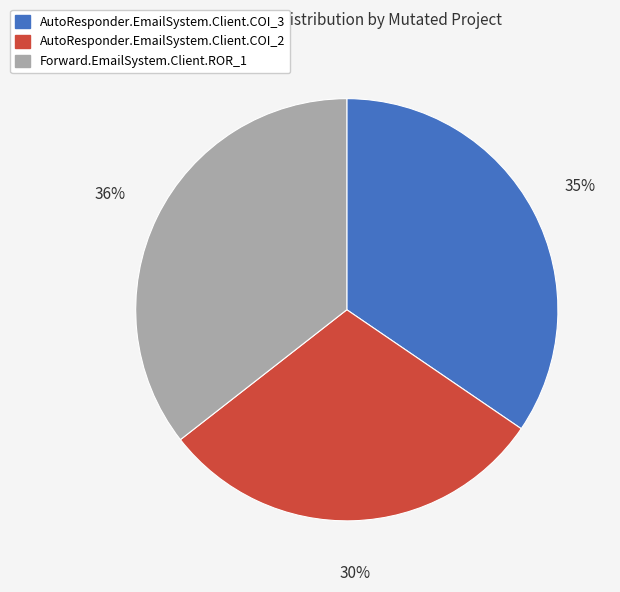

What is the ratio of the value at AutoResponder.EmailSystem.Client.COI_2 to the value at AutoResponder.EmailSystem.Client.COI_3?

0.9